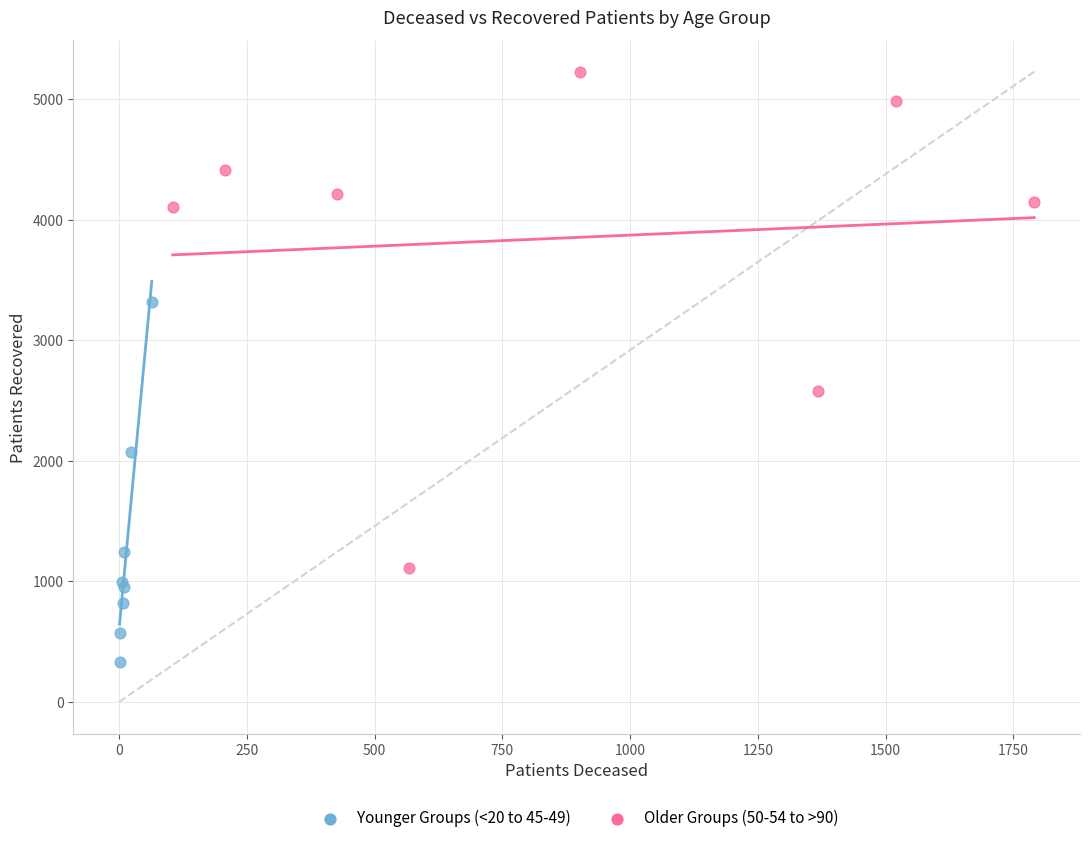

Which series has the largest Y range (max minus min)?

Older Groups (50-54 to >90)